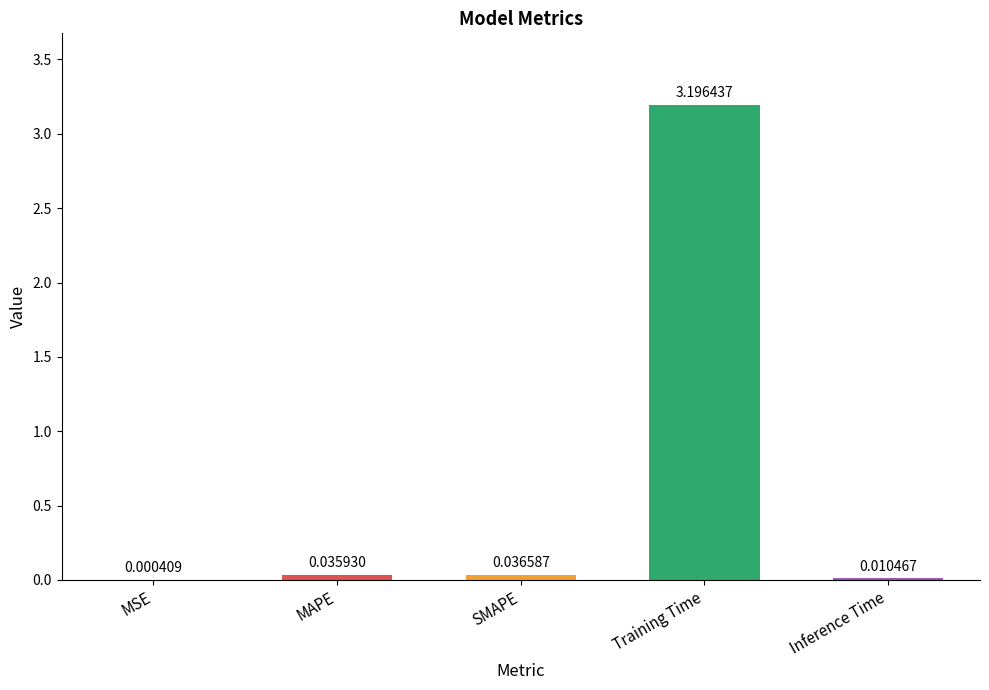

Between SMAPE and MAPE, which is larger?

SMAPE